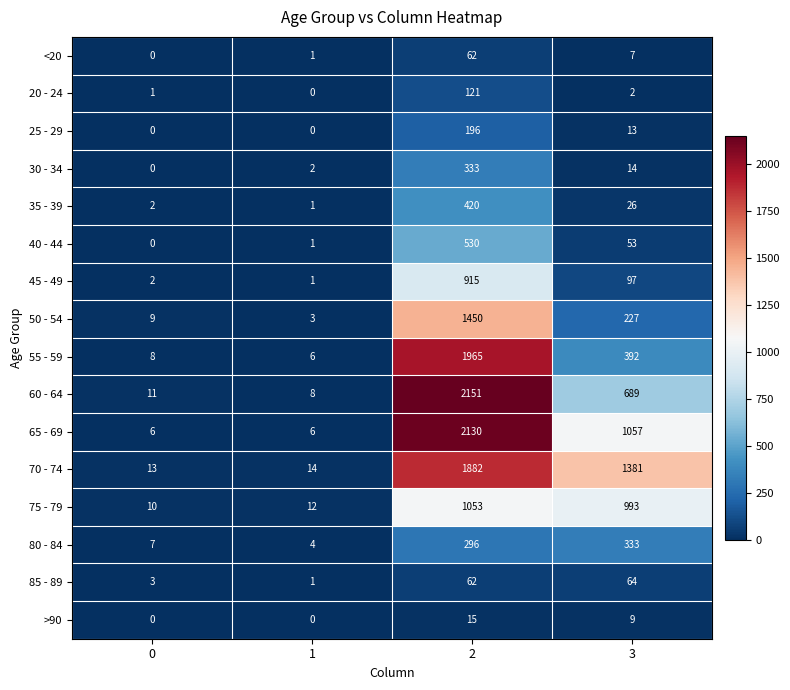

What is the difference between the second highest and minimum values in the 45 - 49 series?

96